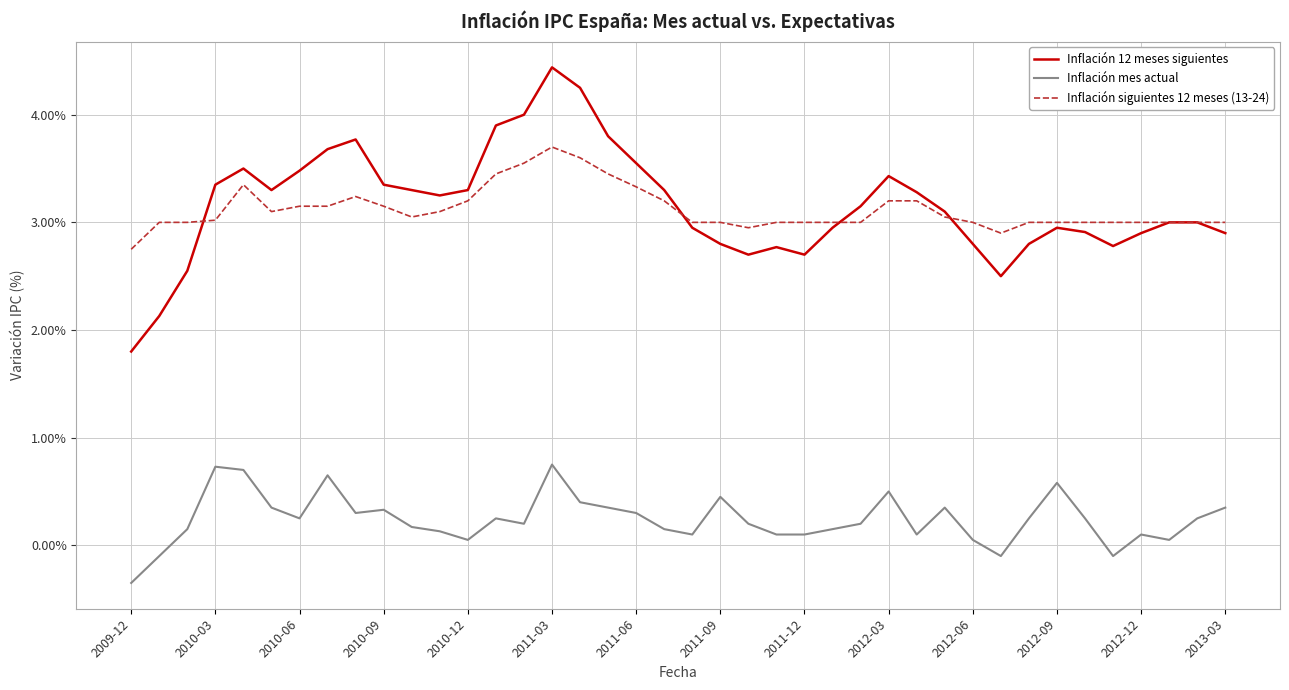

Does the chart have visible grid lines?

Yes